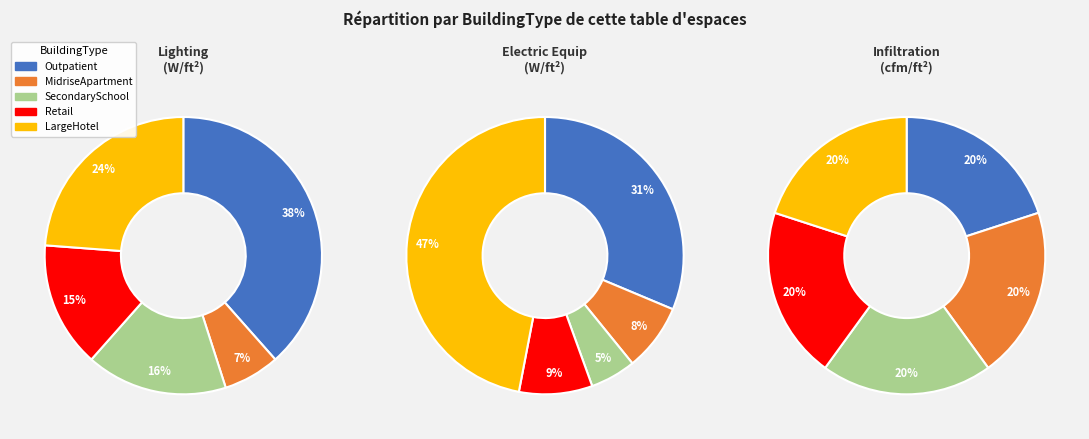

Count the number of slices in the pie.

5